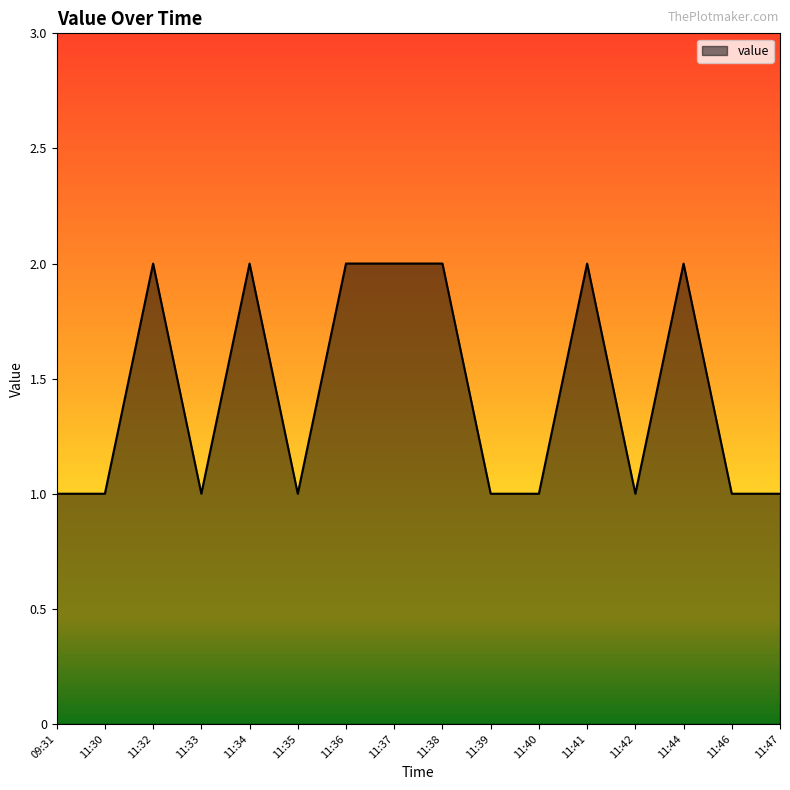

What position from the left is 11:35?

6